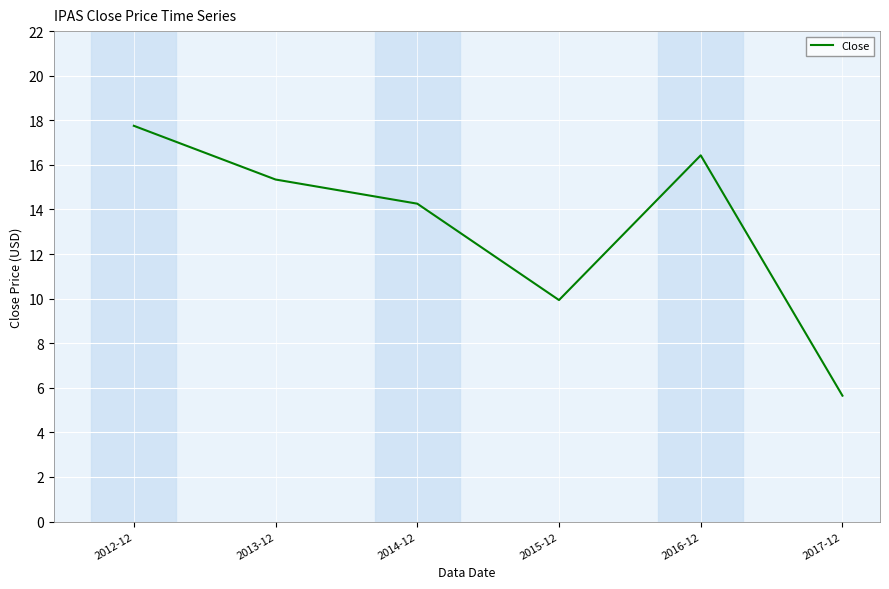

What is the smallest value displayed?

5.6